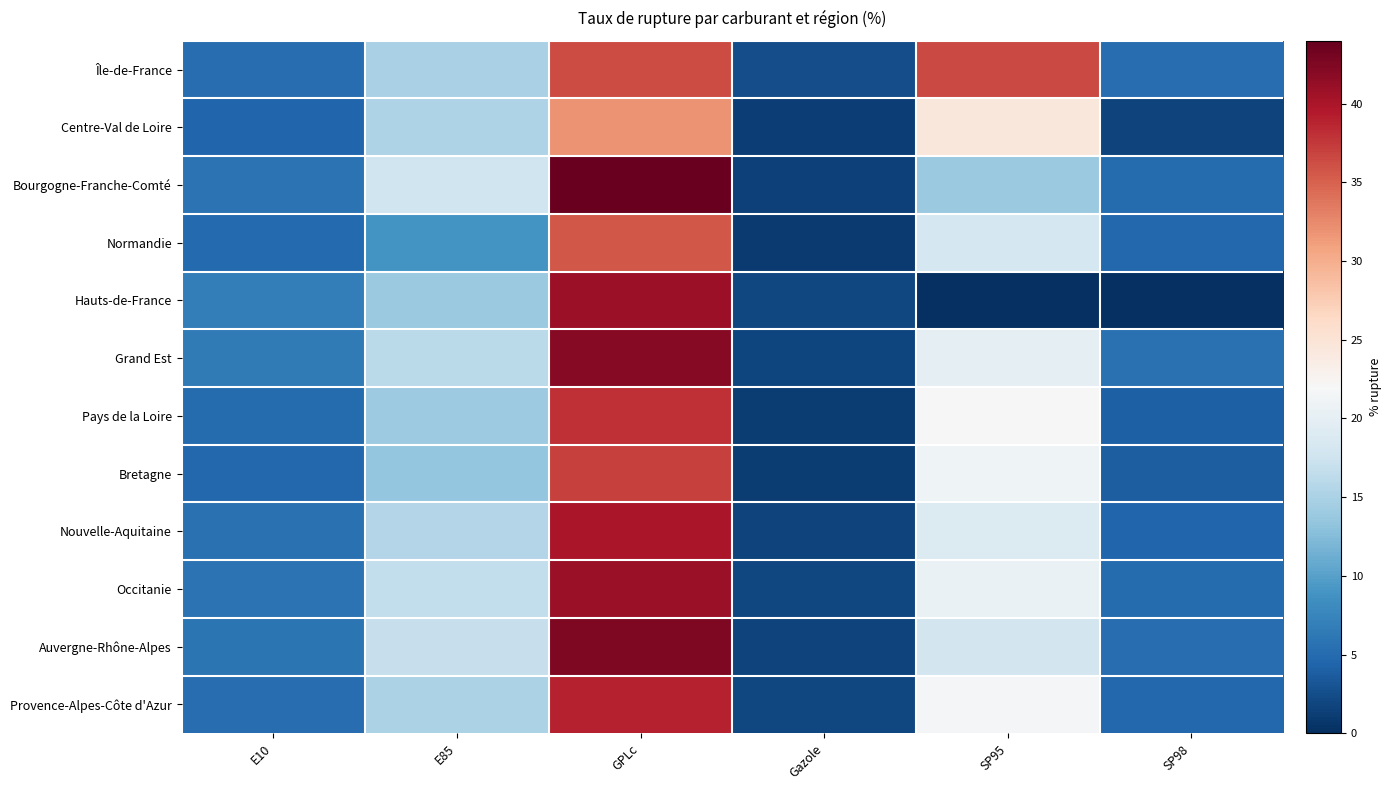

Reading left to right, what are all the values shown in this chart?

Île-de-France: E10=5.3	E85=14.9	GPLc=36.3	Gazole=2.6	SP95=36.5	SP98=5.3
Centre-Val de Loire: E10=4.6	E85=15.2	GPLc=32.0	Gazole=1.3	SP95=24.4	SP98=1.7
Bourgogne-Franche-Comté: E10=5.7	E85=17.6	GPLc=43.7	Gazole=1.5	SP95=13.9	SP98=5.1
Normandie: E10=5.0	E85=8.8	GPLc=35.6	Gazole=0.9	SP95=18.1	SP98=4.7
Hauts-de-France: E10=6.7	E85=13.8	GPLc=40.8	Gazole=2.0	SP95=0.0	SP98=0.0
Grand Est: E10=6.5	E85=16.0	GPLc=42.0	Gazole=1.8	SP95=20.0	SP98=5.5
Pays de la Loire: E10=5.1	E85=14.0	GPLc=38.0	Gazole=1.2	SP95=22.0	SP98=4.0
Bretagne: E10=4.8	E85=13.5	GPLc=37.0	Gazole=1.1	SP95=21.0	SP98=3.8
Nouvelle-Aquitaine: E10=5.5	E85=15.5	GPLc=40.0	Gazole=1.6	SP95=19.0	SP98=4.5
Occitanie: E10=5.8	E85=16.5	GPLc=41.0	Gazole=1.9	SP95=20.5	SP98=5.0
Auvergne-Rhône-Alpes: E10=6.0	E85=17.0	GPLc=42.5	Gazole=1.7	SP95=18.0	SP98=5.2
Provence-Alpes-Côte d'Azur: E10=5.3	E85=15.0	GPLc=39.0	Gazole=2.0	SP95=21.5	SP98=4.8